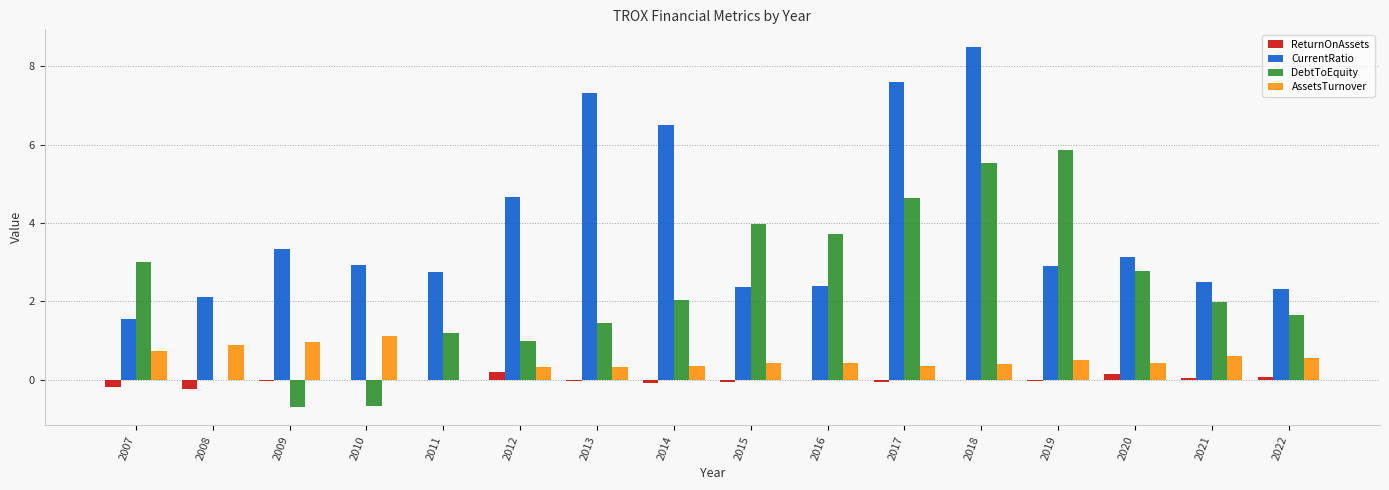

What is the maximum value shown in the chart?

8.5